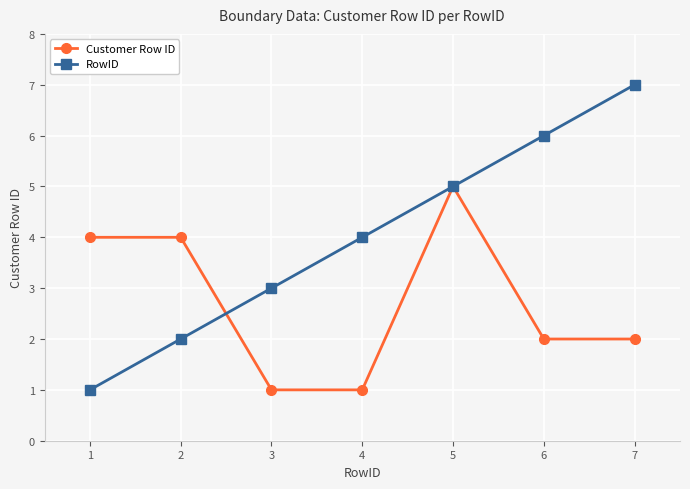

At which category is the sum across all series the highest?

5